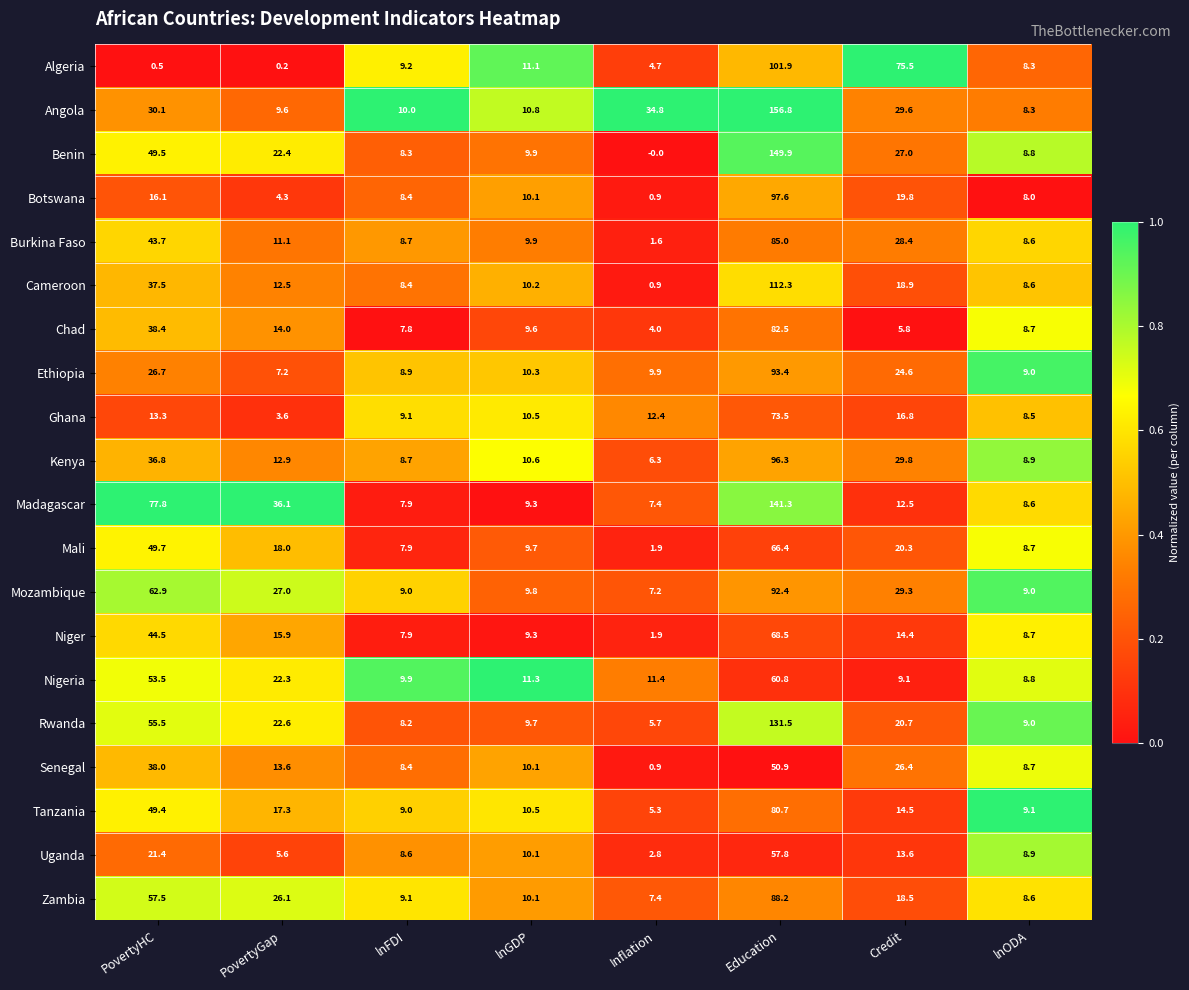

Which series has the largest total across all categories?

Madagascar